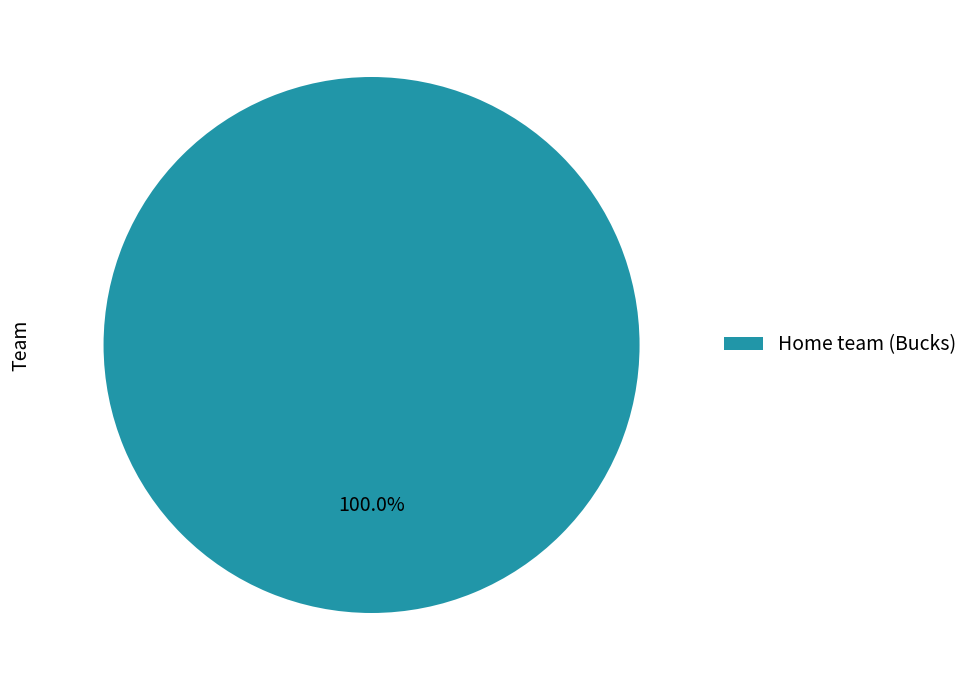

To the nearest percent, what percentage of the pie is Home team (Bucks)?

100%